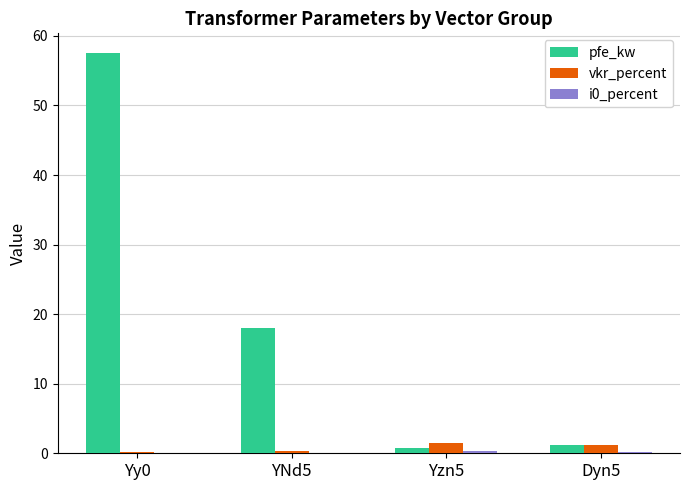

At which label is pfe_kw closest to 29?

YNd5